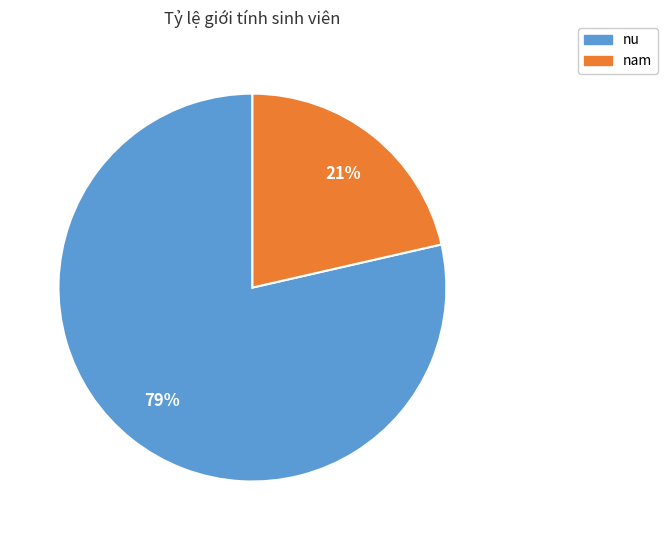

Combined, do nu and nam account for over 50%?

Yes